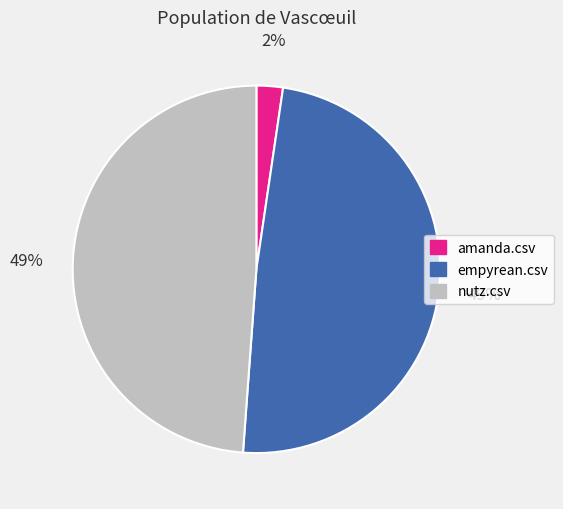

How many slices are in this pie chart?

3